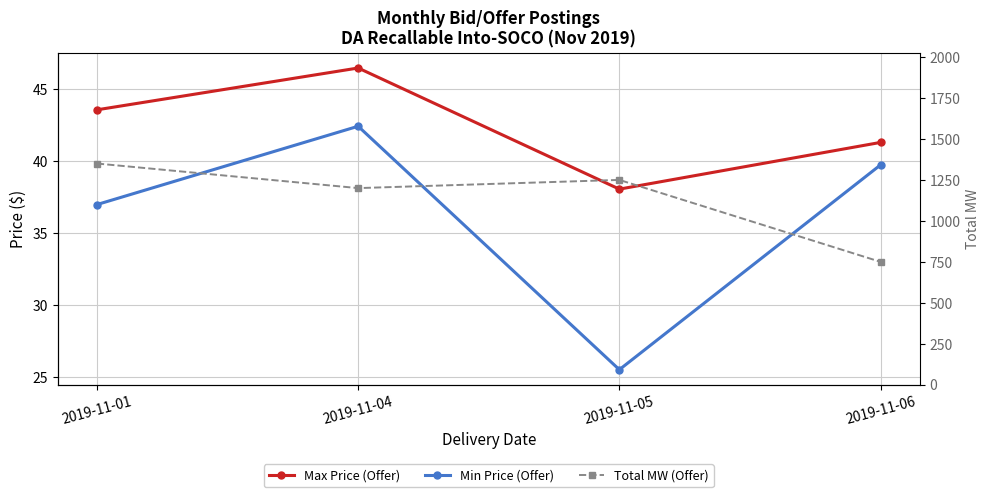

How many data points in Min Price (Offer) are above 39?

2